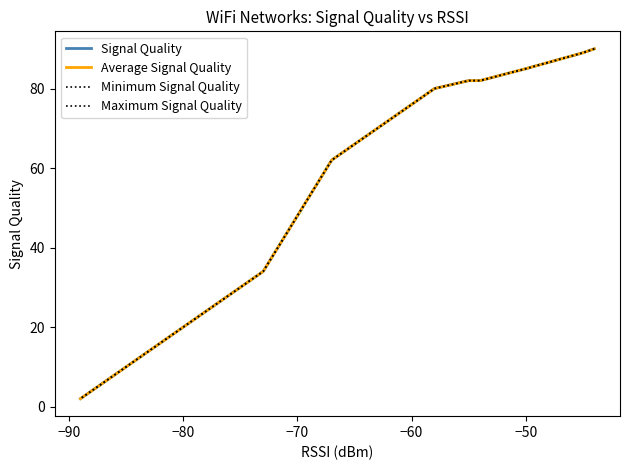

Is this an area chart (filled region under the line)?

No